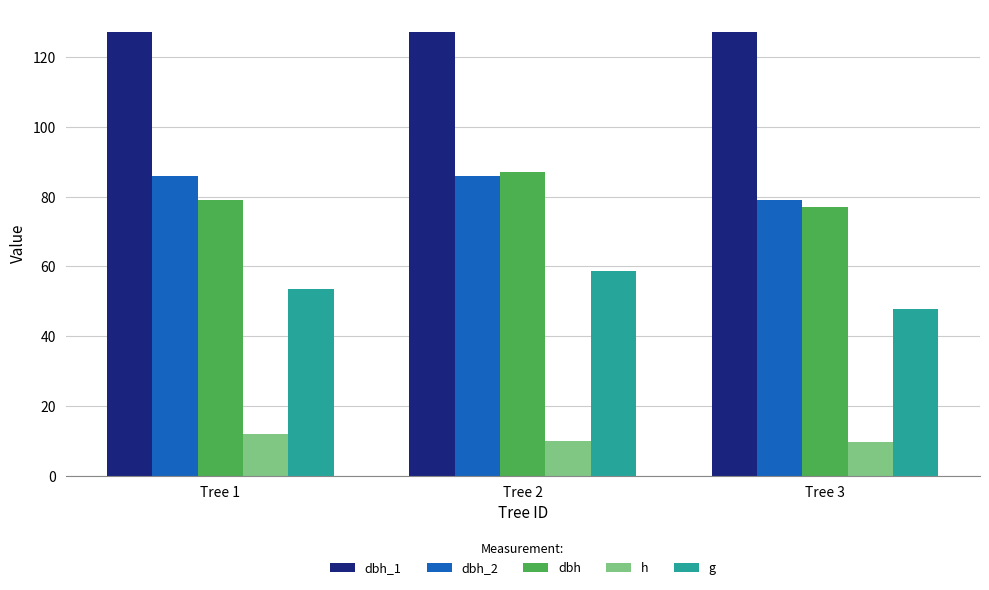

What is the difference between the highest and lowest values at Tree 1?

115.3